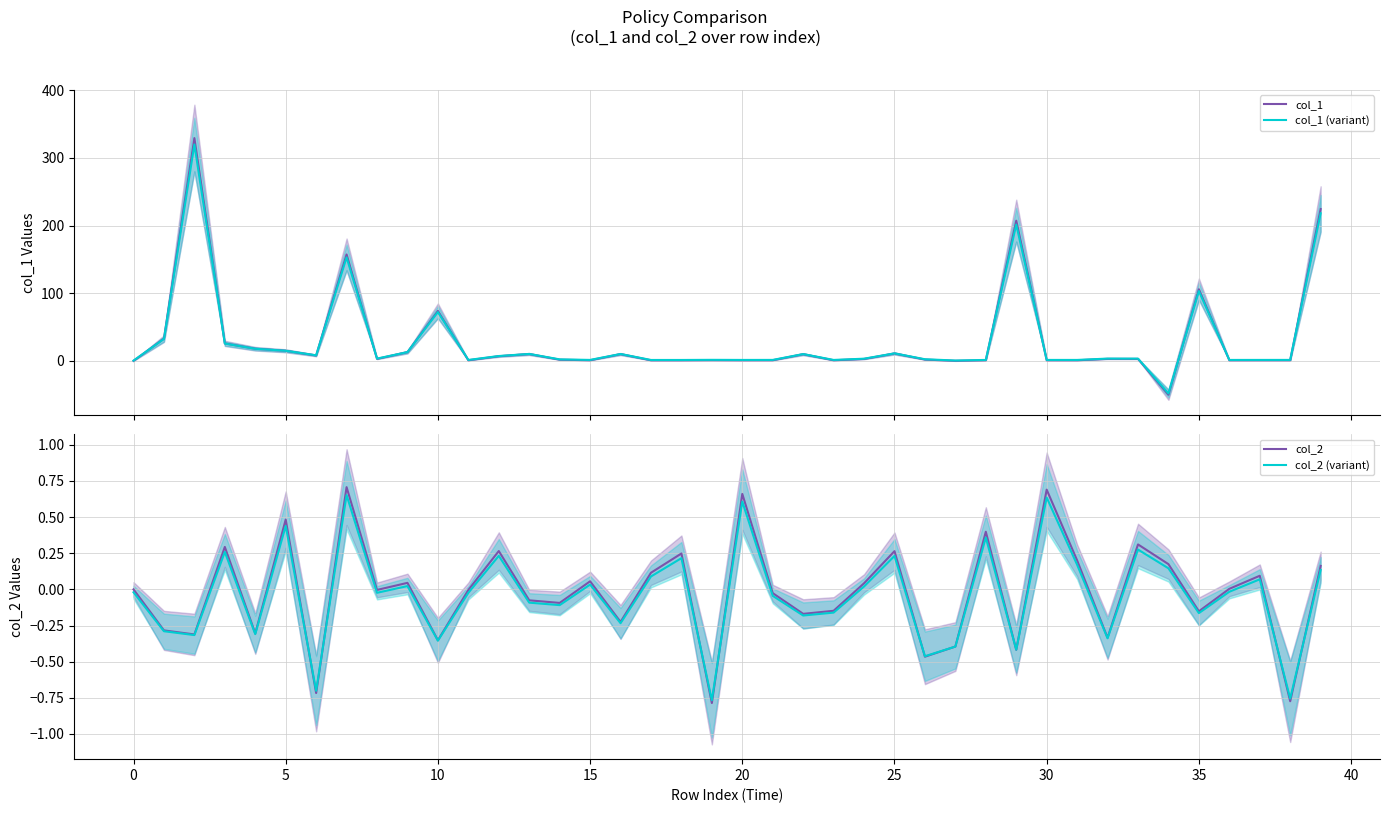

Reading left to right, extract all data points from this chart.

col_1: 0.0	33.0	329.1	25.9	18.0	14.9	8.0	157.2	3.1	12.9	73.9	1.0	7.0	10.1	1.9	1.0	10.1	0.9	0.9	1.1	1.0	1.0	9.9	1.0	2.9	11.0	2.0	0.1	1.0	207.1	1.0	1.0	3.1	3.0	-50.0	105.9	1.0	1.0	1.0	224.3
col_1 (variant): 0.5	32.5	319.8	25.6	17.9	15.0	8.3	153.0	3.5	13.0	72.1	1.4	7.2	10.3	2.3	1.5	10.3	1.4	1.4	1.6	1.5	1.5	10.1	1.5	3.3	11.2	2.5	0.6	1.5	201.4	1.5	1.5	3.5	3.4	-48.0	103.2	1.5	1.5	1.5	218.1
col_2: 0.0	-0.3	-0.3	0.3	-0.3	0.5	-0.7	0.7	-0.0	0.0	-0.4	-0.0	0.3	-0.1	-0.1	0.1	-0.2	0.1	0.2	-0.8	0.7	-0.0	-0.2	-0.1	0.0	0.3	-0.5	-0.4	0.4	-0.4	0.7	0.2	-0.3	0.3	0.2	-0.2	0.0	0.1	-0.8	0.2
col_2 (variant): -0.0	-0.3	-0.3	0.3	-0.3	0.4	-0.7	0.7	-0.0	0.0	-0.4	-0.0	0.2	-0.1	-0.1	0.0	-0.2	0.1	0.2	-0.8	0.6	-0.0	-0.2	-0.2	0.0	0.2	-0.5	-0.4	0.4	-0.4	0.6	0.2	-0.3	0.3	0.1	-0.2	-0.0	0.1	-0.8	0.1